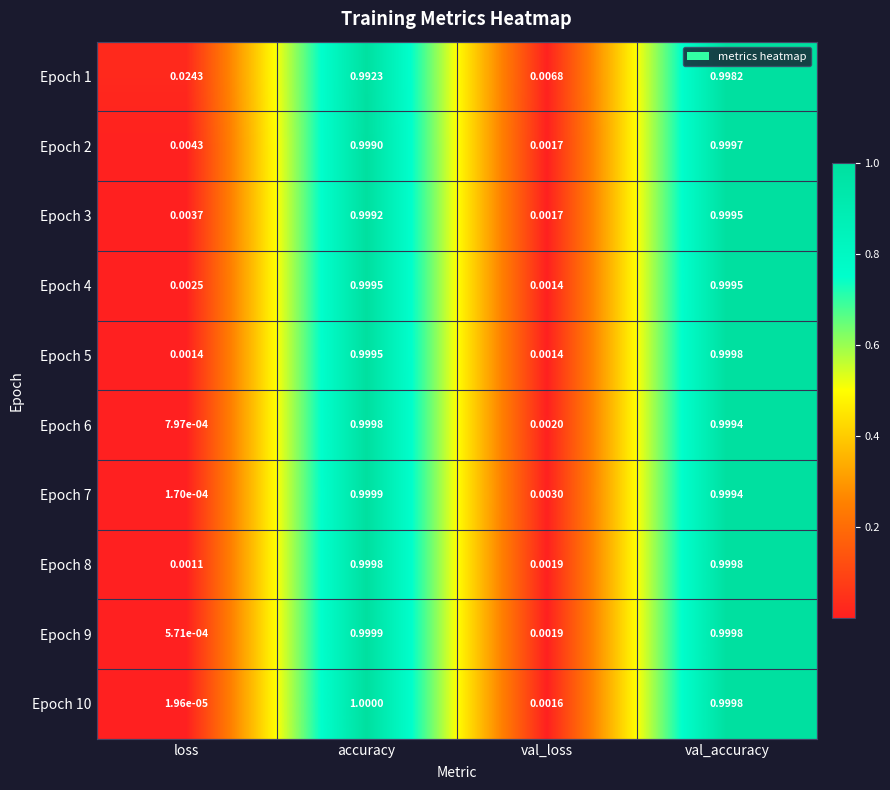

At which category is the sum across all series the highest?

val_accuracy